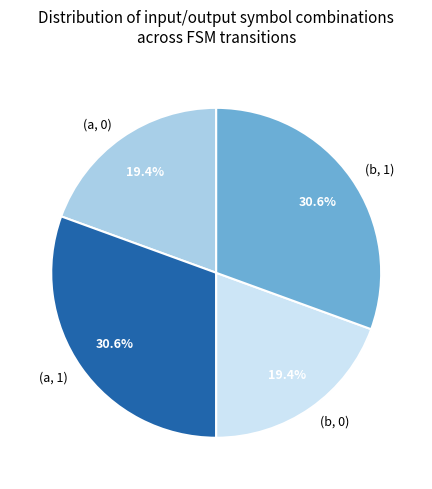

Approximately how many times larger is the value at (b, 0) compared to (a, 1)?

0.6